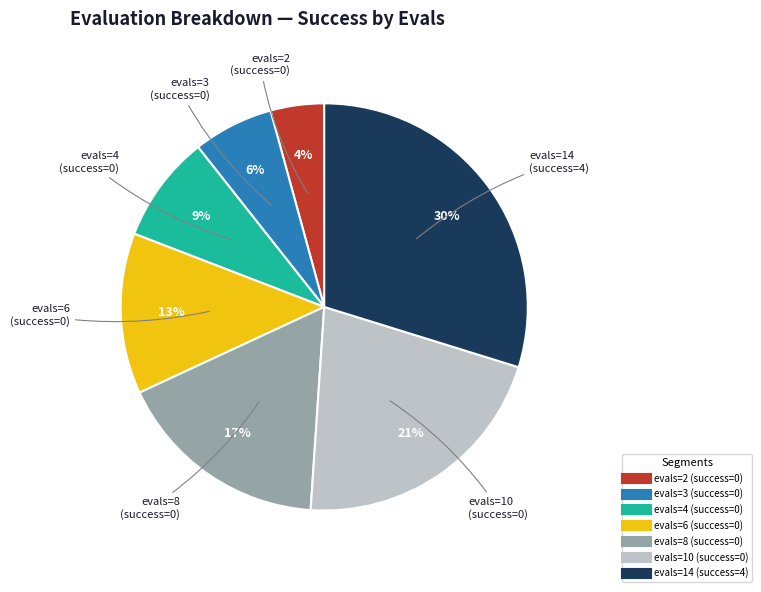

Does any single category account for the majority?

No